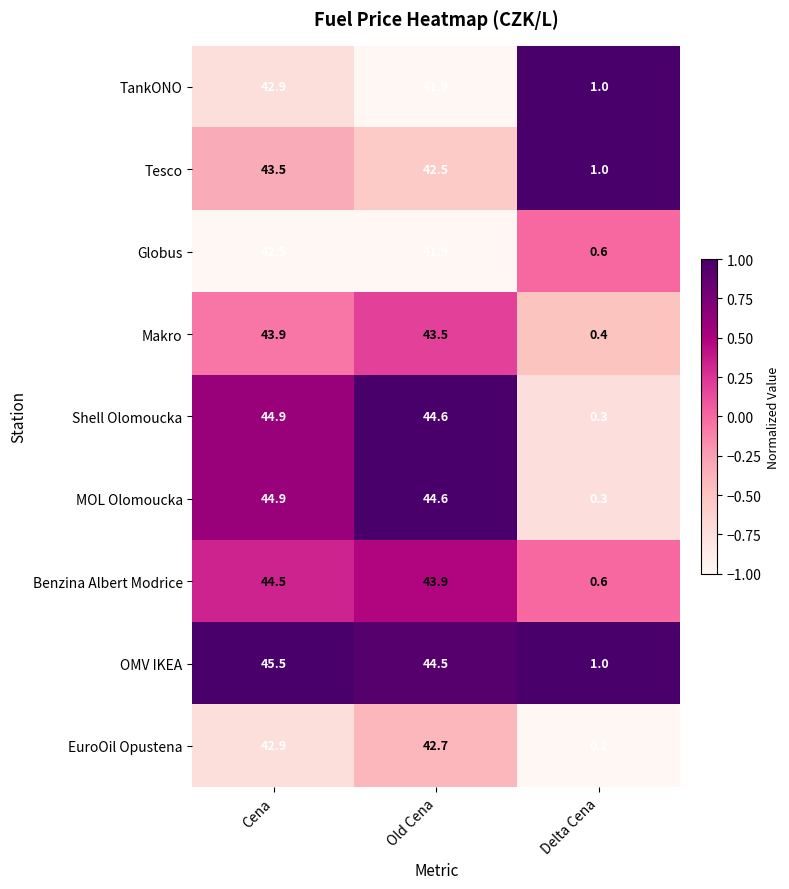

Is it true that MOL Olomoucka equals 30.6 at Old Cena?

False